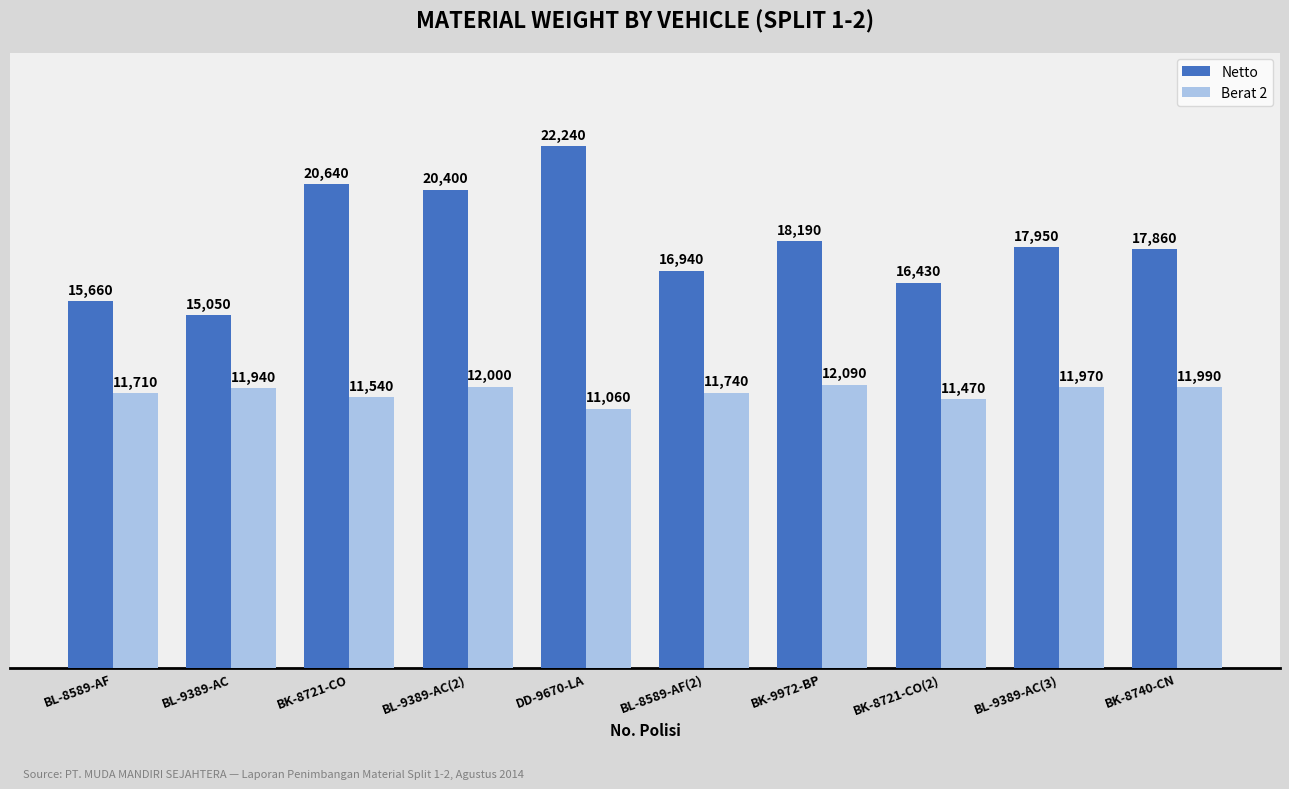

What is the sum of the Netto values at BK-8740-CN and BK-8721-CO?

38500